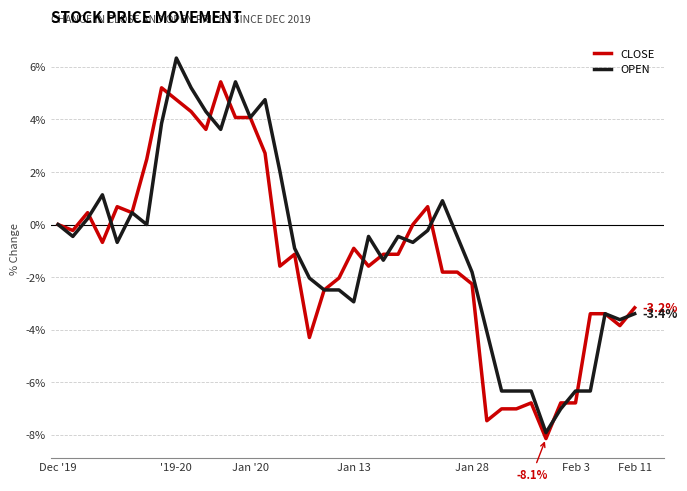

List the series in order of their peak value, lowest first.

CLOSE, OPEN